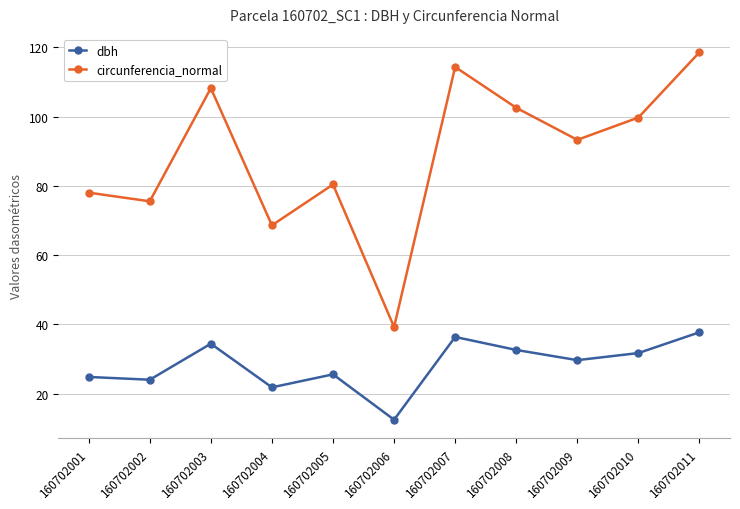

Is the value of dbh at 160702001 greater than the value of circunferencia_normal at 160702008?

No